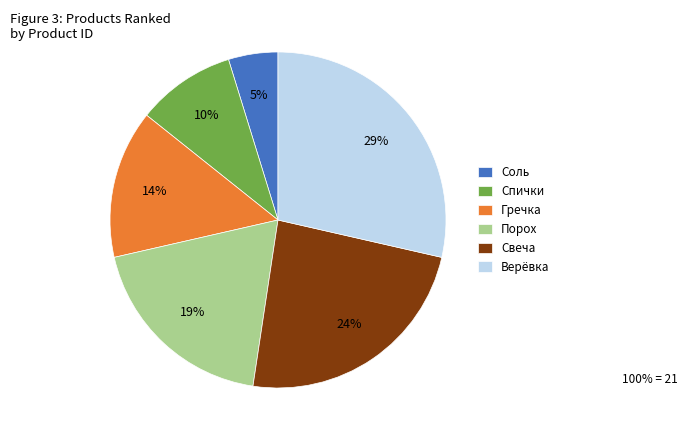

To the nearest percent, what is the average slice percentage?

17%